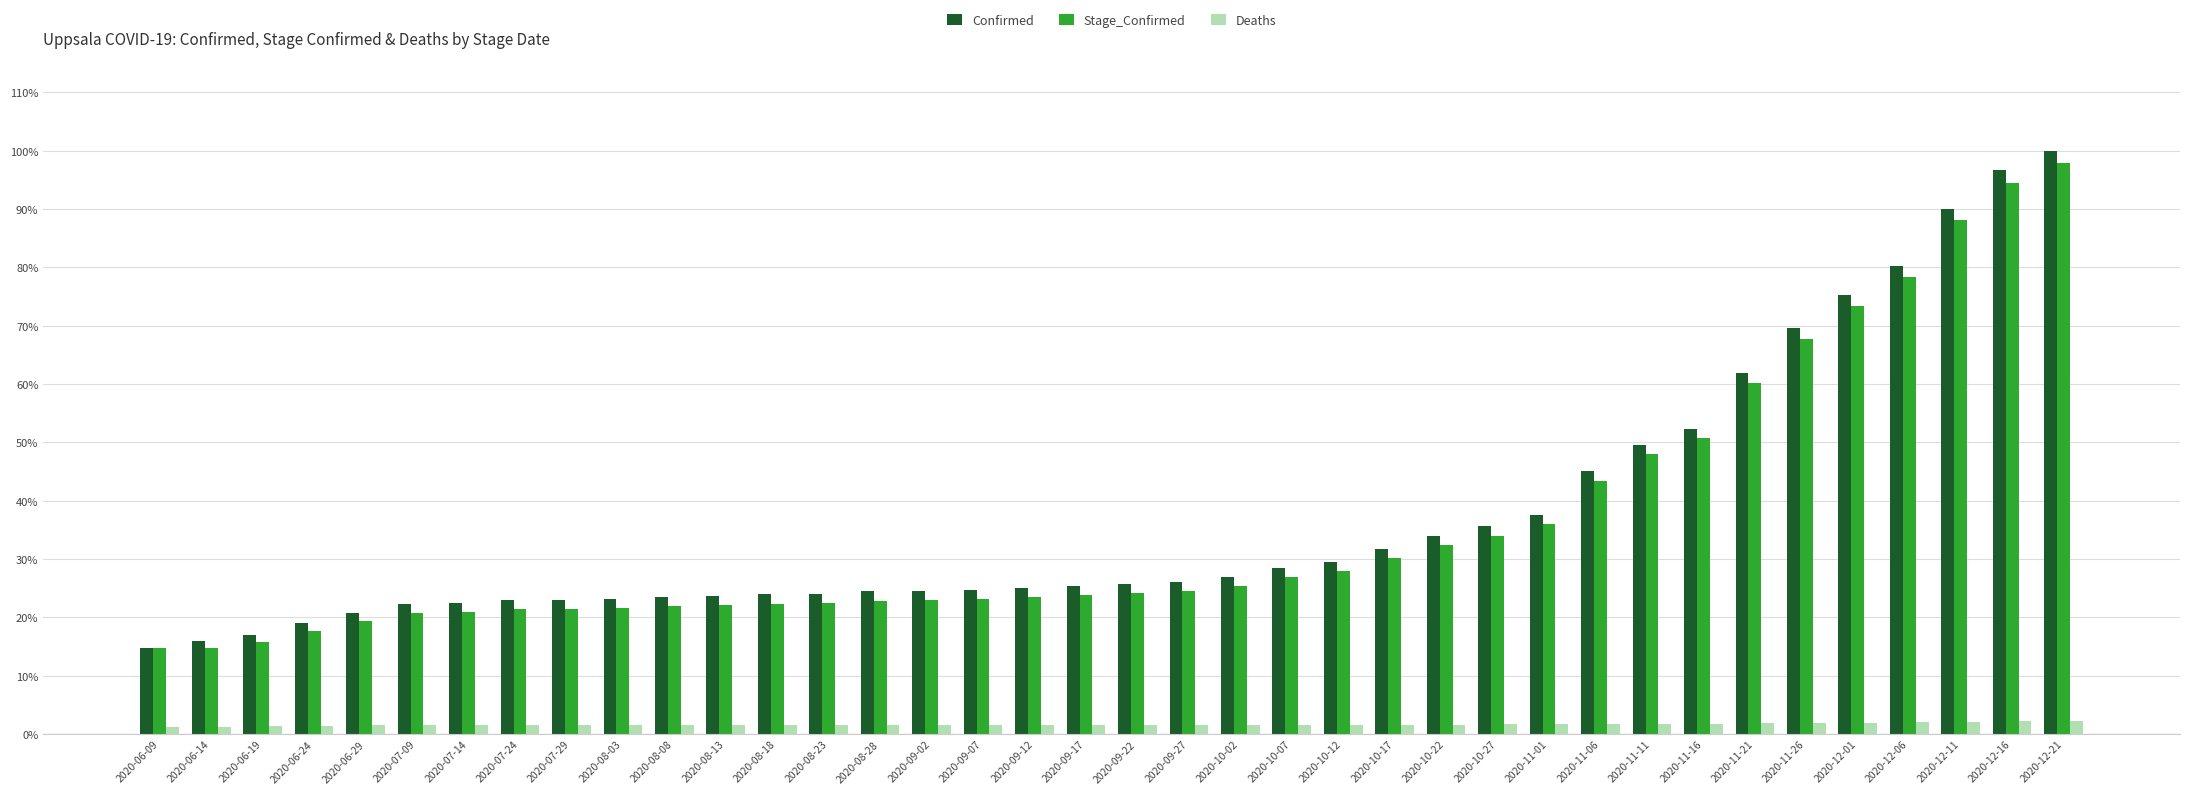

Are the bars horizontal?

No